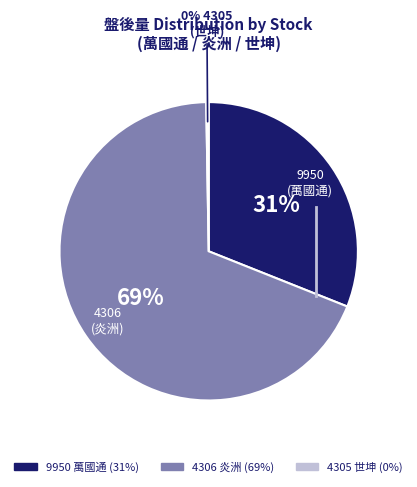

Does 9950 account for over 50% of the chart?

No